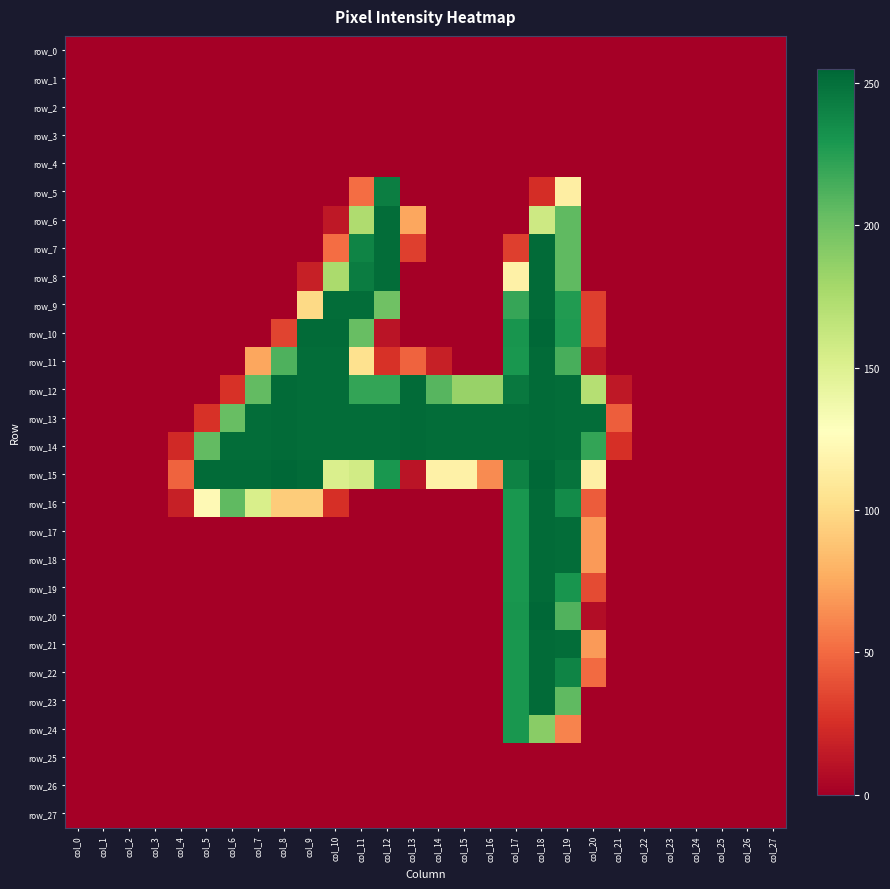

Reading left to right, list all the values displayed in this chart.

row_0: 0	0	0	0	0	0	0	0	0	0	0	0	0	0	0	0	0	0	0	0	0	0	0	0	0	0	0	0
row_1: 0	0	0	0	0	0	0	0	0	0	0	0	0	0	0	0	0	0	0	0	0	0	0	0	0	0	0	0
row_2: 0	0	0	0	0	0	0	0	0	0	0	0	0	0	0	0	0	0	0	0	0	0	0	0	0	0	0	0
row_3: 0	0	0	0	0	0	0	0	0	0	0	0	0	0	0	0	0	0	0	0	0	0	0	0	0	0	0	0
row_4: 0	0	0	0	0	0	0	0	0	0	0	0	0	0	0	0	0	0	0	0	0	0	0	0	0	0	0	0
row_5: 0	0	0	0	0	0	0	0	0	0	0	51	243	0	0	0	0	0	24	114	0	0	0	0	0	0	0	0
row_6: 0	0	0	0	0	0	0	0	0	0	13	174	252	74	0	0	0	0	159	206	0	0	0	0	0	0	0	0
row_7: 0	0	0	0	0	0	0	0	0	0	51	240	252	32	0	0	0	32	253	206	0	0	0	0	0	0	0	0
row_8: 0	0	0	0	0	0	0	0	0	17	176	244	252	0	0	0	0	116	253	206	0	0	0	0	0	0	0	0
row_9: 0	0	0	0	0	0	0	0	0	99	252	252	200	0	0	0	0	220	253	227	32	0	0	0	0	0	0	0
row_10: 0	0	0	0	0	0	0	0	34	253	253	203	11	0	0	0	0	231	255	228	32	0	0	0	0	0	0	0
row_11: 0	0	0	0	0	0	0	74	212	252	252	104	26	47	17	0	0	230	253	214	13	0	0	0	0	0	0	0
row_12: 0	0	0	0	0	0	26	205	253	252	252	221	221	253	209	184	184	246	253	252	171	13	0	0	0	0	0	0
row_13: 0	0	0	0	0	26	203	252	253	252	252	252	252	253	252	252	252	252	253	252	252	45	0	0	0	0	0	0
row_14: 0	0	0	0	22	205	252	252	253	252	252	252	252	253	252	252	252	252	253	252	221	25	0	0	0	0	0	0
row_15: 0	0	0	0	47	253	253	253	255	253	152	157	230	11	116	116	63	241	255	249	115	0	0	0	0	0	0	0
row_16: 0	0	0	0	17	123	206	153	92	92	25	0	0	0	0	0	0	230	253	236	44	0	0	0	0	0	0	0
row_17: 0	0	0	0	0	0	0	0	0	0	0	0	0	0	0	0	0	230	253	252	69	0	0	0	0	0	0	0
row_18: 0	0	0	0	0	0	0	0	0	0	0	0	0	0	0	0	0	230	253	252	69	0	0	0	0	0	0	0
row_19: 0	0	0	0	0	0	0	0	0	0	0	0	0	0	0	0	0	230	253	231	37	0	0	0	0	0	0	0
row_20: 0	0	0	0	0	0	0	0	0	0	0	0	0	0	0	0	0	231	255	211	7	0	0	0	0	0	0	0
row_21: 0	0	0	0	0	0	0	0	0	0	0	0	0	0	0	0	0	230	253	252	69	0	0	0	0	0	0	0
row_22: 0	0	0	0	0	0	0	0	0	0	0	0	0	0	0	0	0	230	253	240	50	0	0	0	0	0	0	0
row_23: 0	0	0	0	0	0	0	0	0	0	0	0	0	0	0	0	0	230	253	206	0	0	0	0	0	0	0	0
row_24: 0	0	0	0	0	0	0	0	0	0	0	0	0	0	0	0	0	230	190	60	0	0	0	0	0	0	0	0
row_25: 0	0	0	0	0	0	0	0	0	0	0	0	0	0	0	0	0	0	0	0	0	0	0	0	0	0	0	0
row_26: 0	0	0	0	0	0	0	0	0	0	0	0	0	0	0	0	0	0	0	0	0	0	0	0	0	0	0	0
row_27: 0	0	0	0	0	0	0	0	0	0	0	0	0	0	0	0	0	0	0	0	0	0	0	0	0	0	0	0